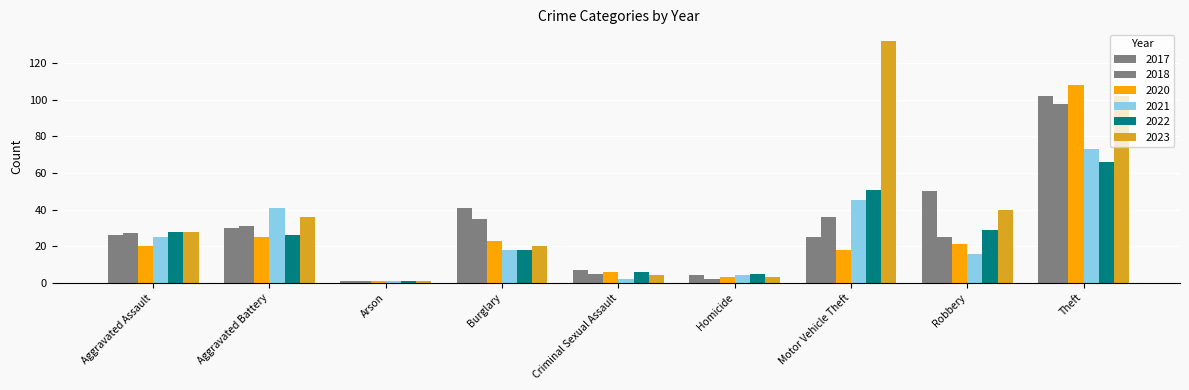

Which series changed the most between Criminal Sexual Assault and Robbery?

2017